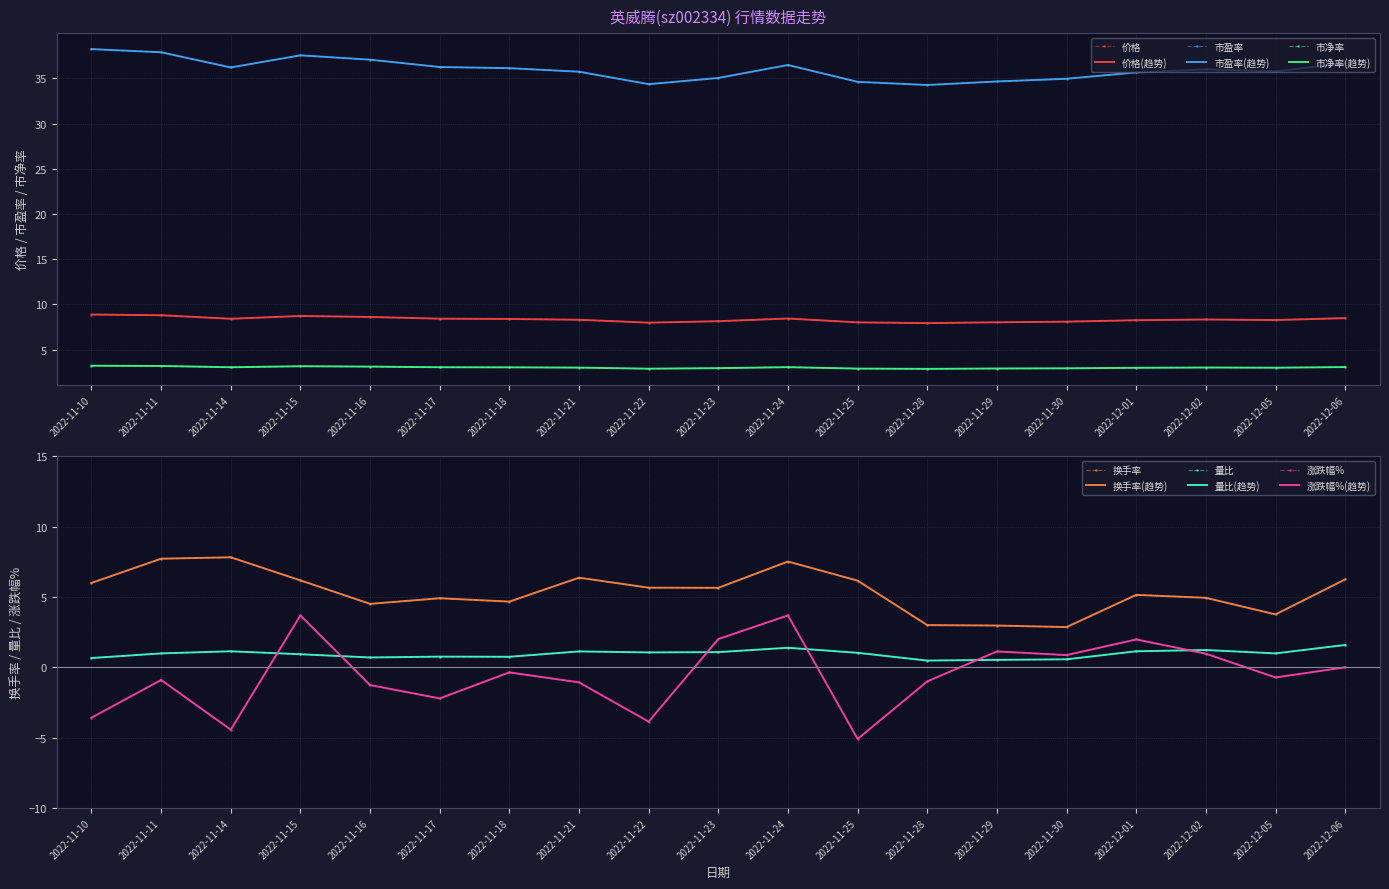

Between 2022-11-14 and 2022-11-10, which is larger?

2022-11-10